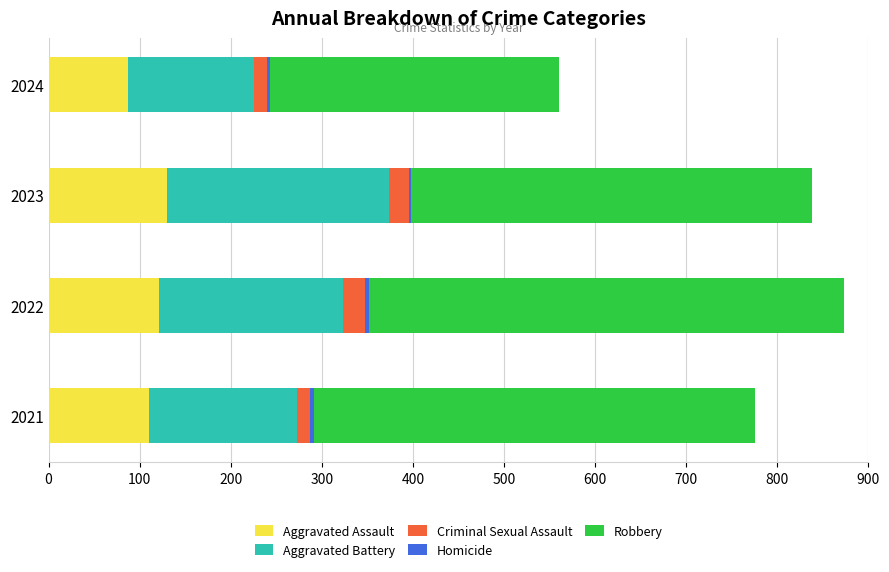

What is the highest value of the Aggravated Assault series?

130